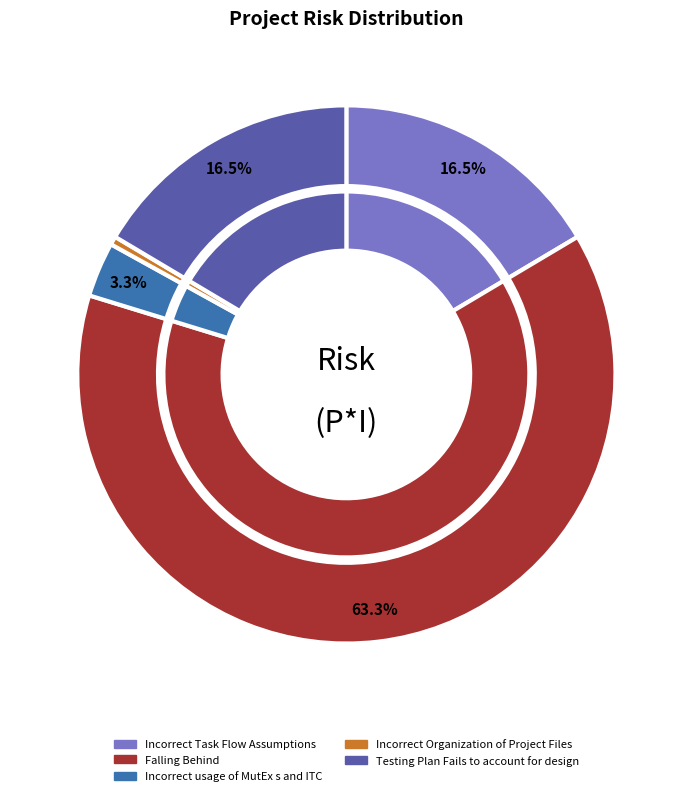

Do Testing Plan Fails to account for design and Incorrect usage of MutEx s and ITC together represent more than half of the pie?

No